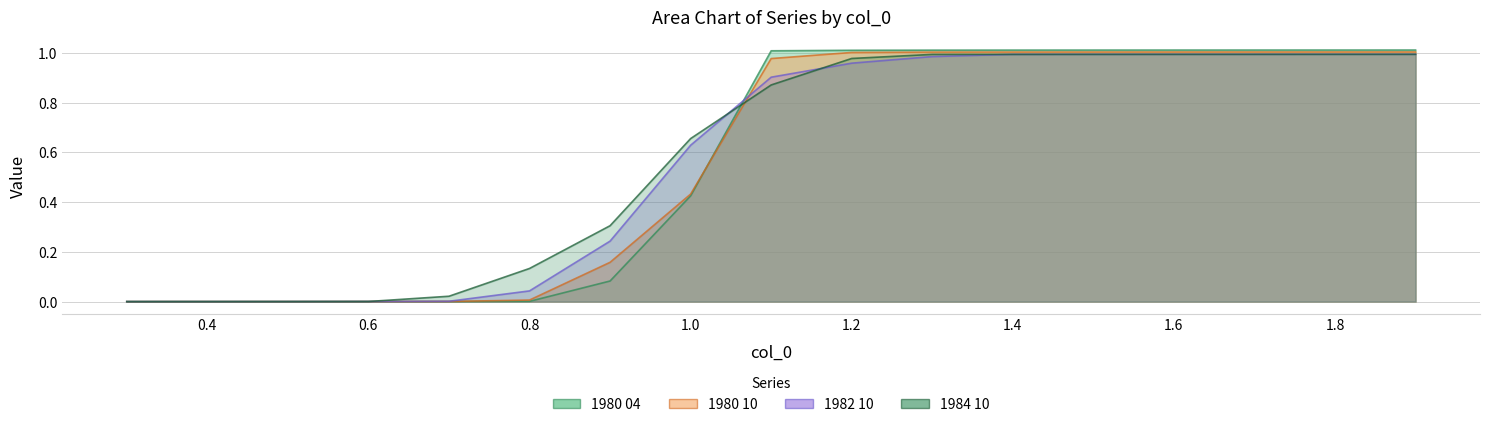

The 1980 04 series shows 0.0 at 0.4. True or false?

False